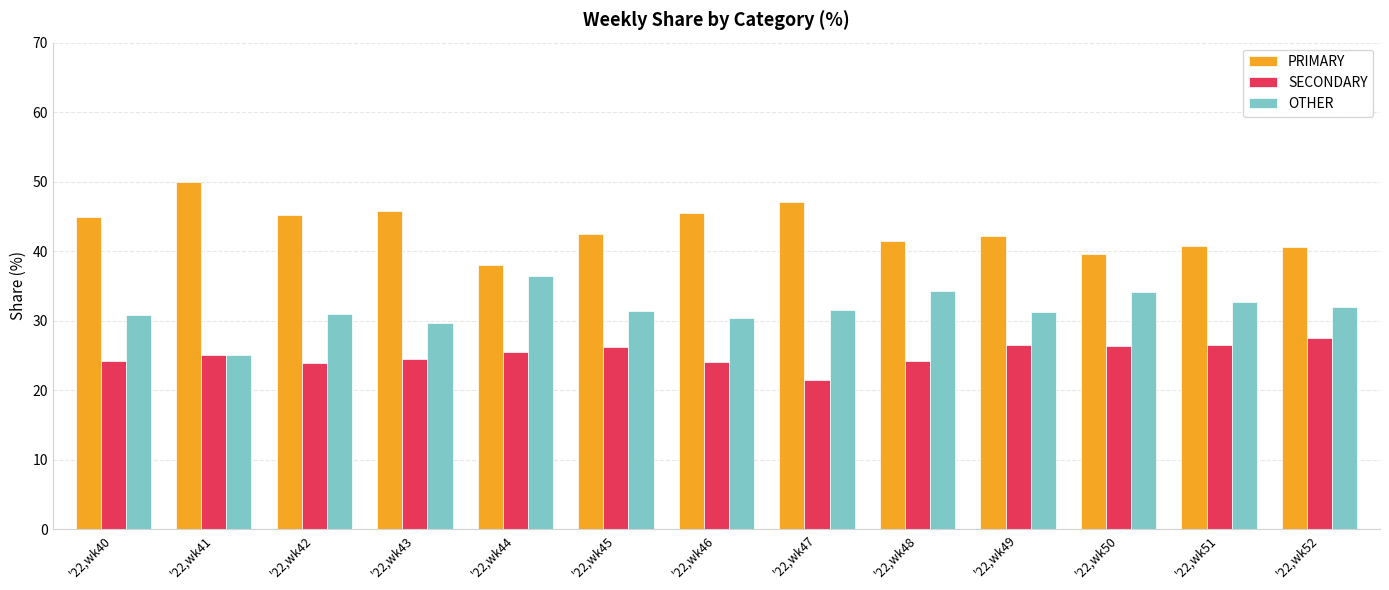

What is the difference between the maximum and minimum values in the OTHER series?

11.4